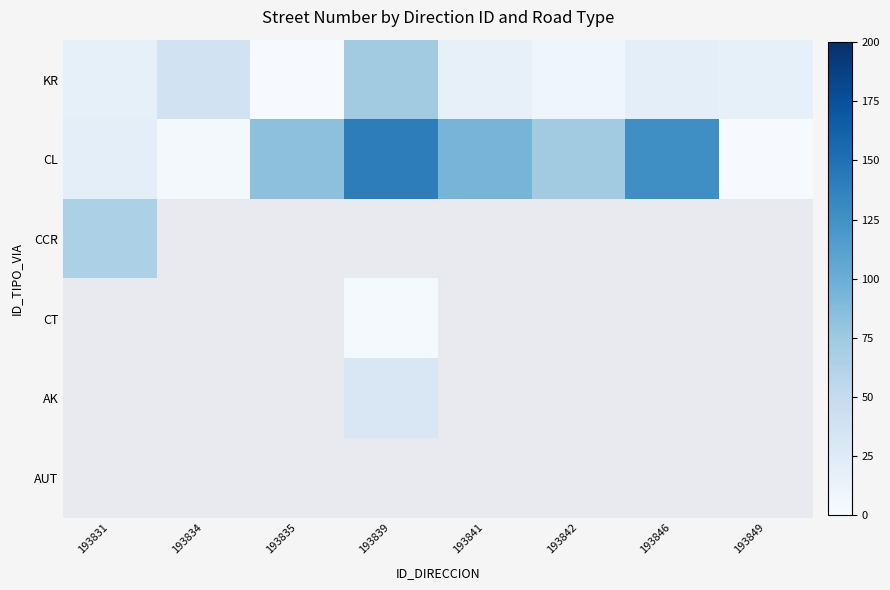

Which series has the largest total across all categories?

CL